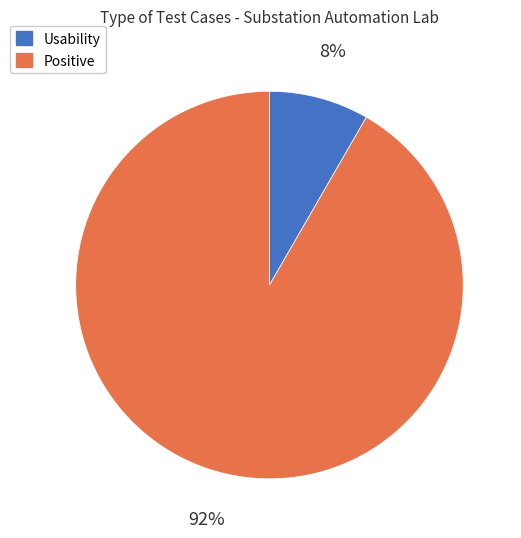

To the nearest percent, what is the combined percentage of Positive and Usability?

100%